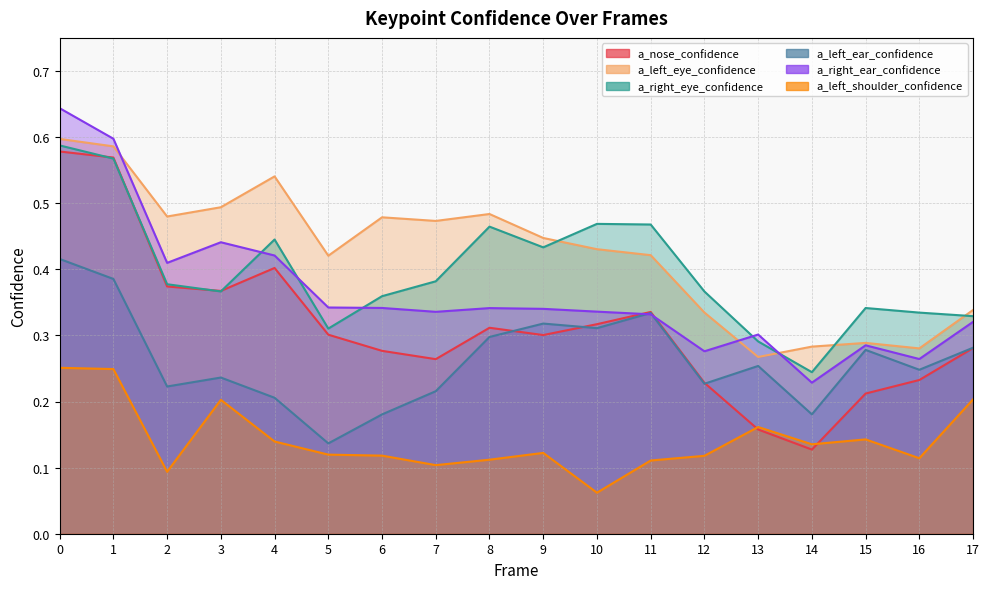

Reading left to right, list all the values displayed in this chart.

a_nose_confidence: 0.6	0.6	0.4	0.4	0.4	0.3	0.3	0.3	0.3	0.3	0.3	0.3	0.2	0.2	0.1	0.2	0.2	0.3
a_left_eye_confidence: 0.6	0.6	0.5	0.5	0.5	0.4	0.5	0.5	0.5	0.4	0.4	0.4	0.3	0.3	0.3	0.3	0.3	0.3
a_right_eye_confidence: 0.6	0.6	0.4	0.4	0.4	0.3	0.4	0.4	0.5	0.4	0.5	0.5	0.4	0.3	0.2	0.3	0.3	0.3
a_left_ear_confidence: 0.4	0.4	0.2	0.2	0.2	0.1	0.2	0.2	0.3	0.3	0.3	0.3	0.2	0.3	0.2	0.3	0.2	0.3
a_right_ear_confidence: 0.6	0.6	0.4	0.4	0.4	0.3	0.3	0.3	0.3	0.3	0.3	0.3	0.3	0.3	0.2	0.3	0.3	0.3
a_left_shoulder_confidence: 0.3	0.2	0.1	0.2	0.1	0.1	0.1	0.1	0.1	0.1	0.1	0.1	0.1	0.2	0.1	0.1	0.1	0.2